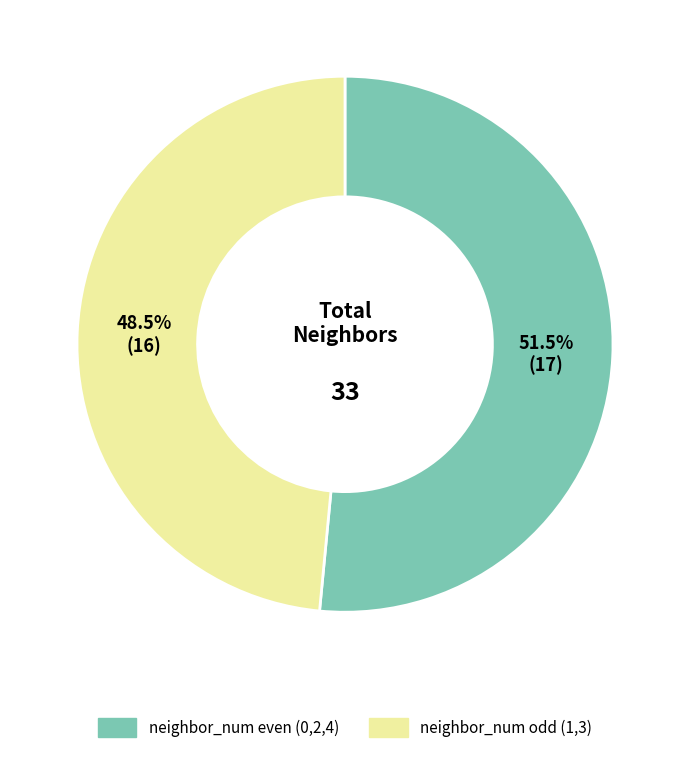

Is there a majority slice in this chart?

Yes